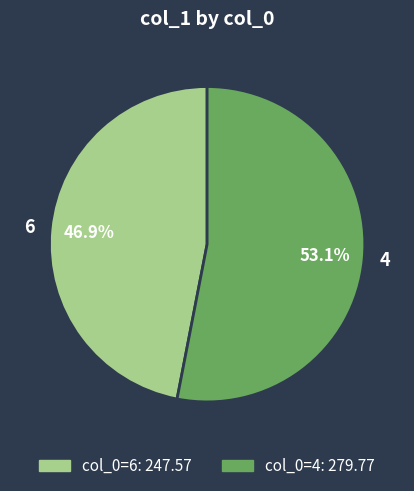

Which category has the smallest portion of the pie?

6